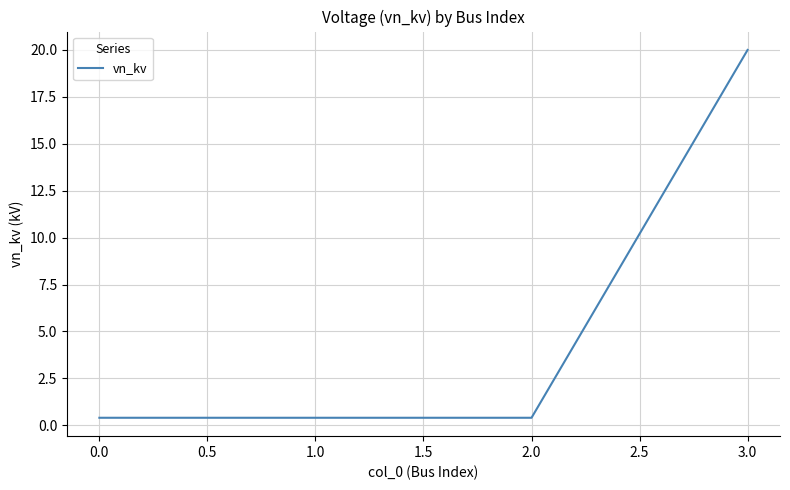

Which label corresponds to the largest value in the chart?

3.0